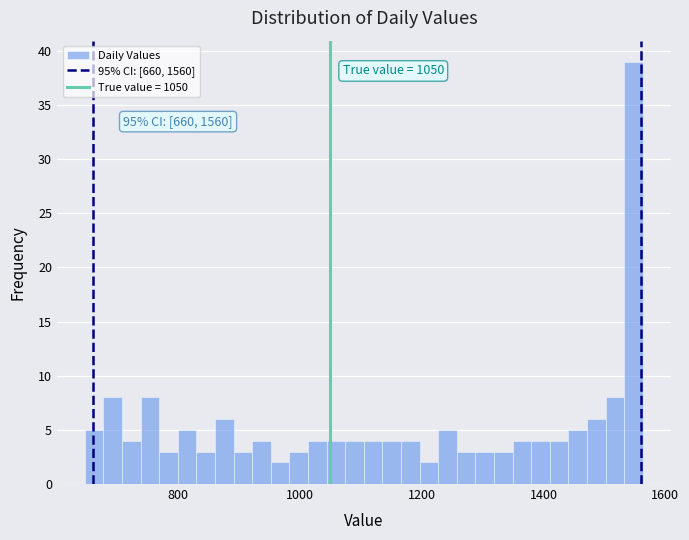

Read against the x-axis, roughly where is the centre of the tallest bar?

1540